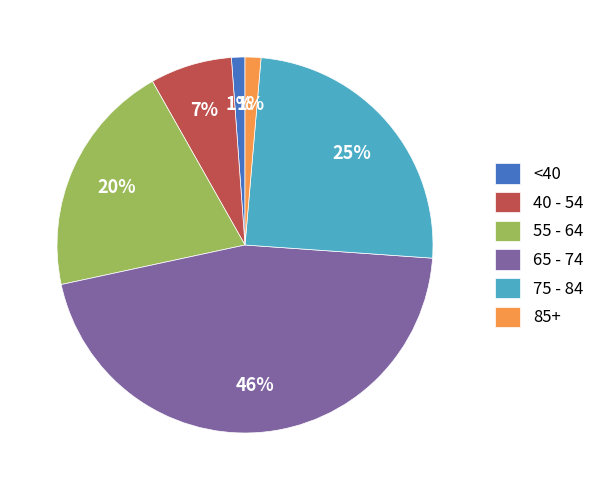

Is the sum of 55 - 64 and 75 - 84 greater than half?

No